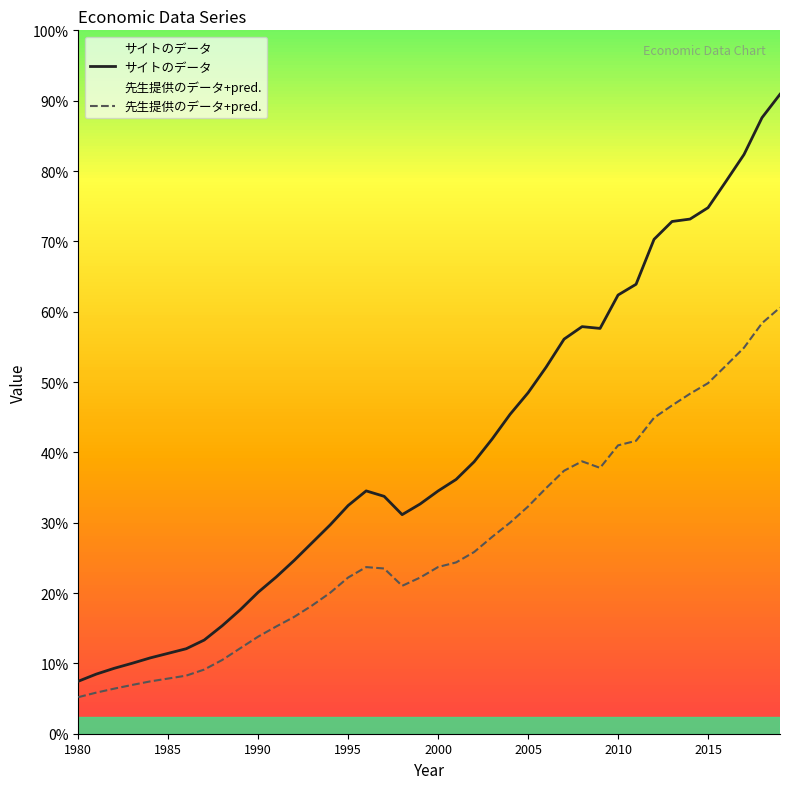

Does the chart display data point markers on the line(s)?

No